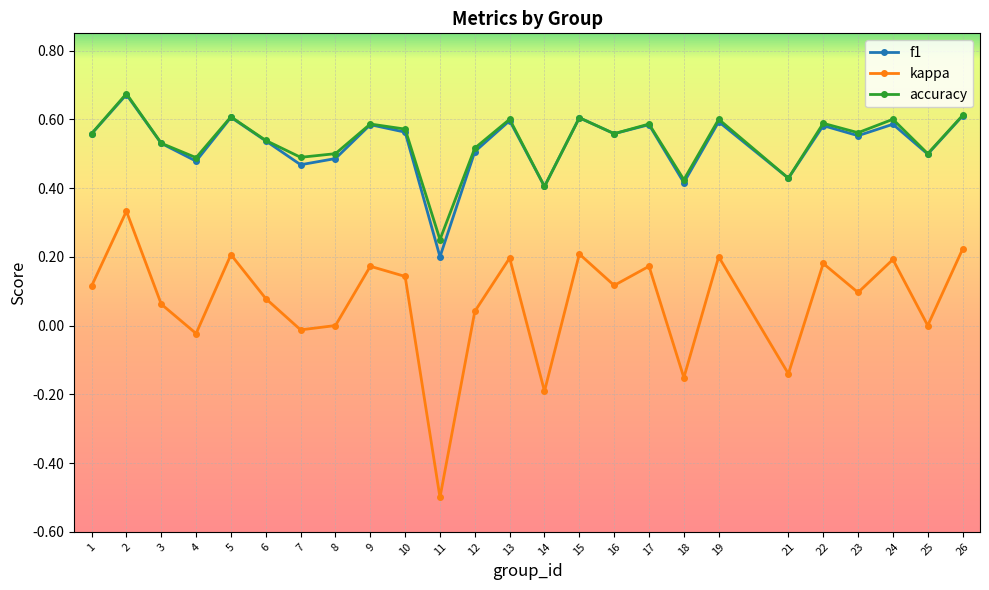

True or false: accuracy has more than 2 points higher than both neighbors.

True